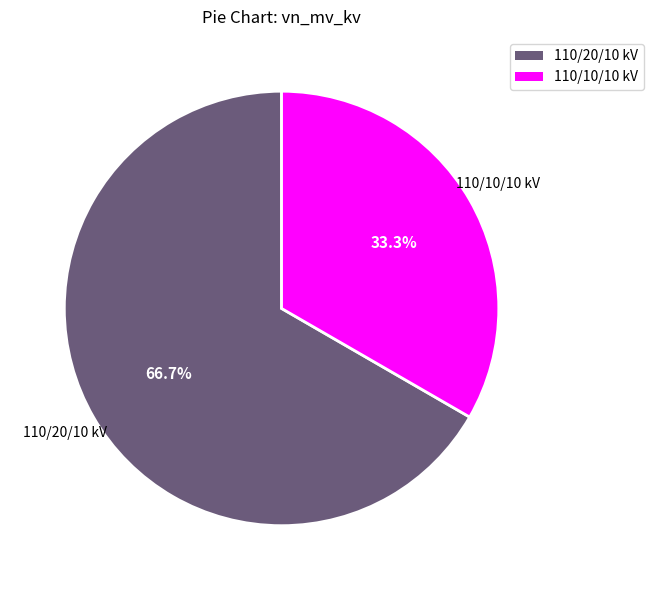

Which category has the biggest portion of the pie?

110/20/10 kV